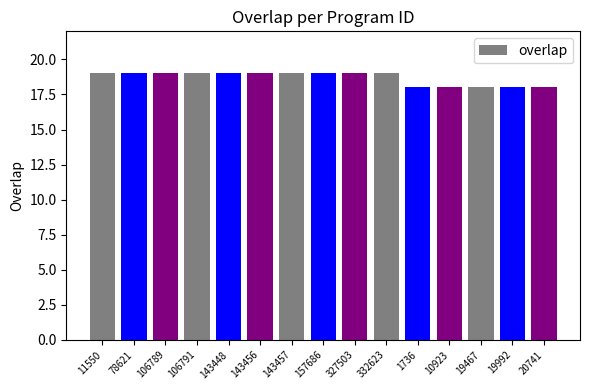

What is the maximum value shown in the chart?

19